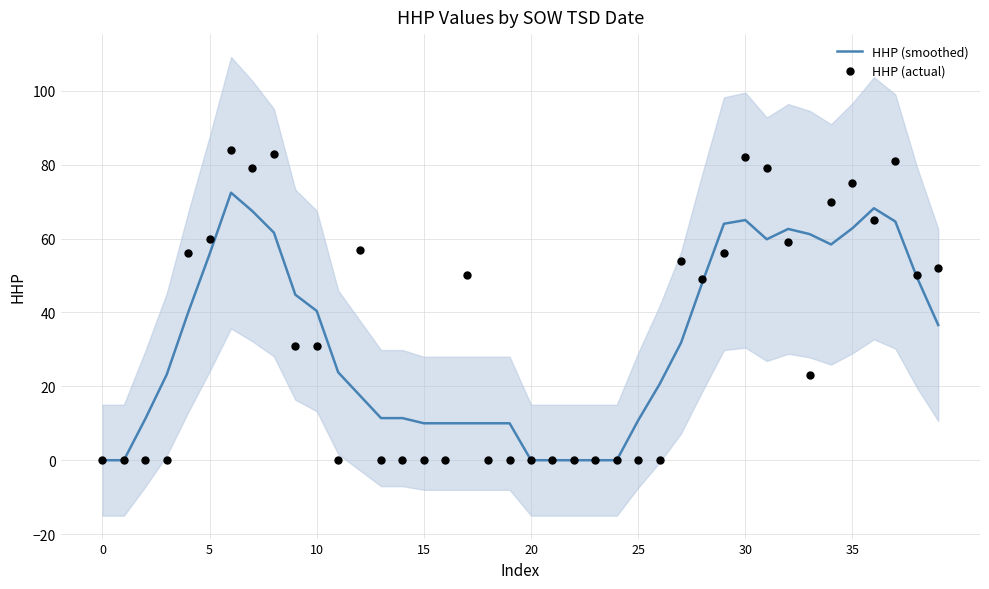

Which series has the largest Y range (max minus min)?

HHP (actual)